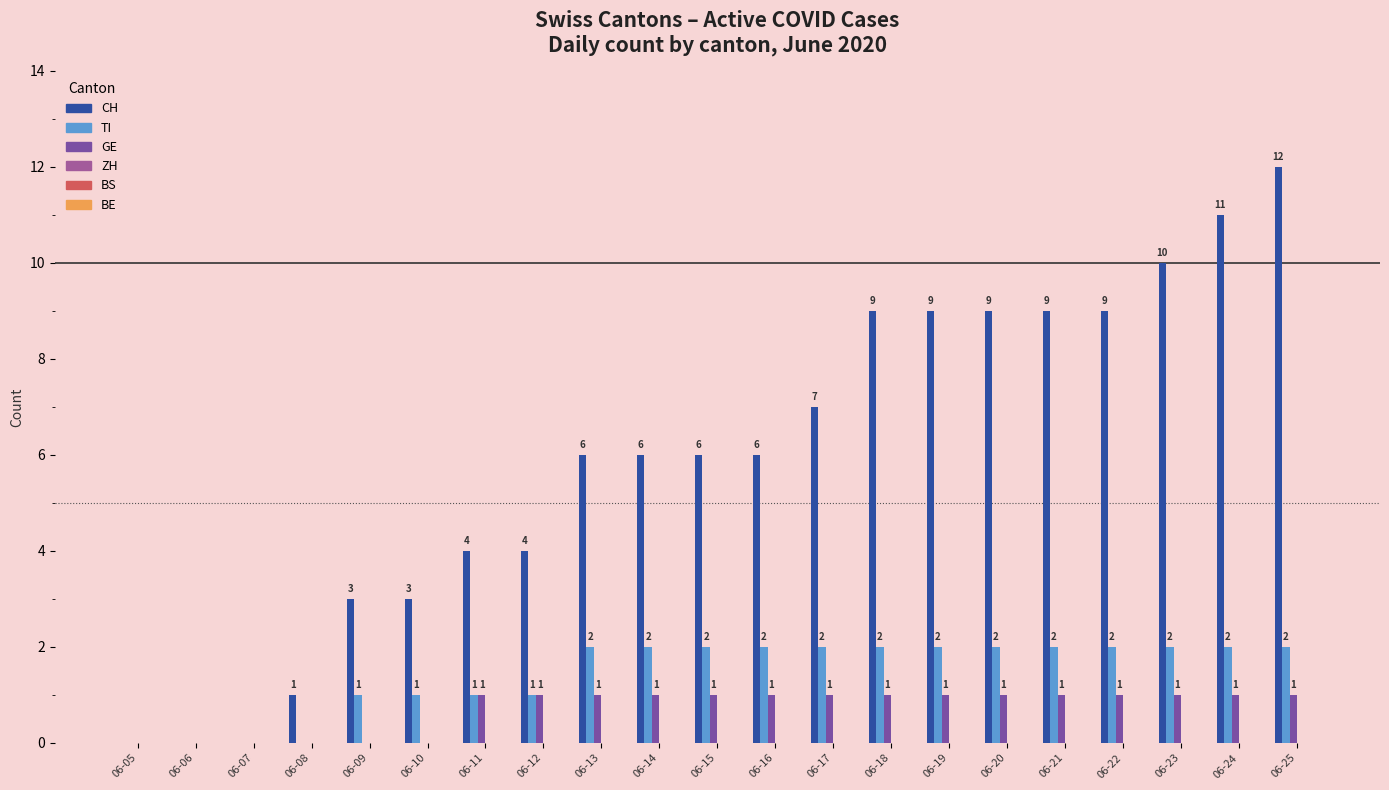

Which series changed the most between 06-06 and 06-25?

CH